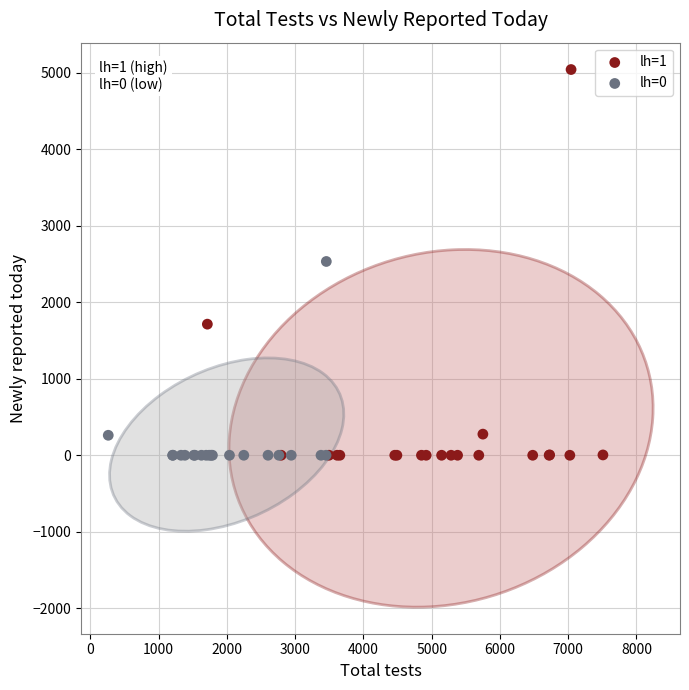

What are all the series names shown in the legend?

lh=1, lh=0